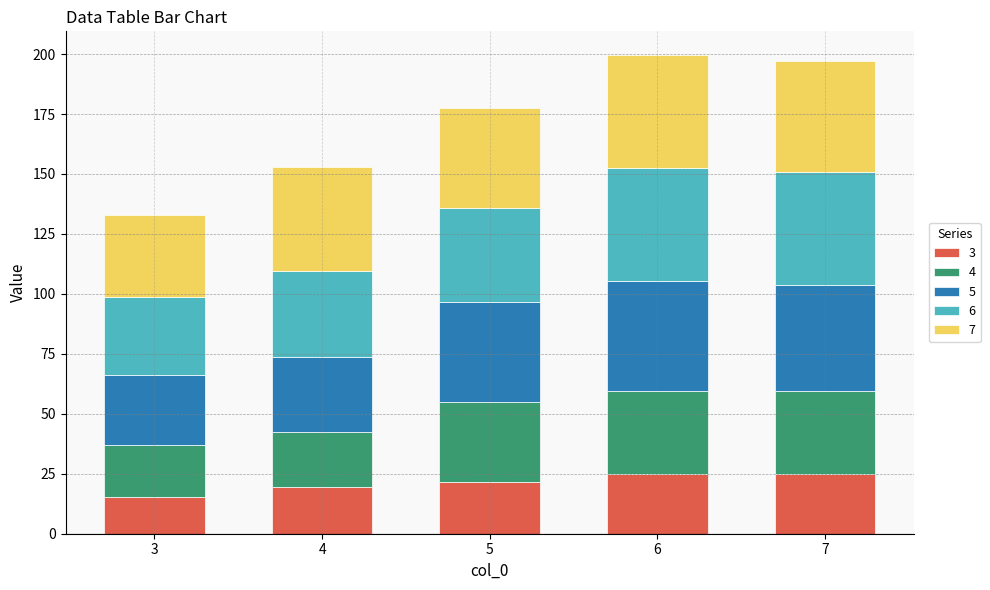

Count the number of data series in this chart.

5